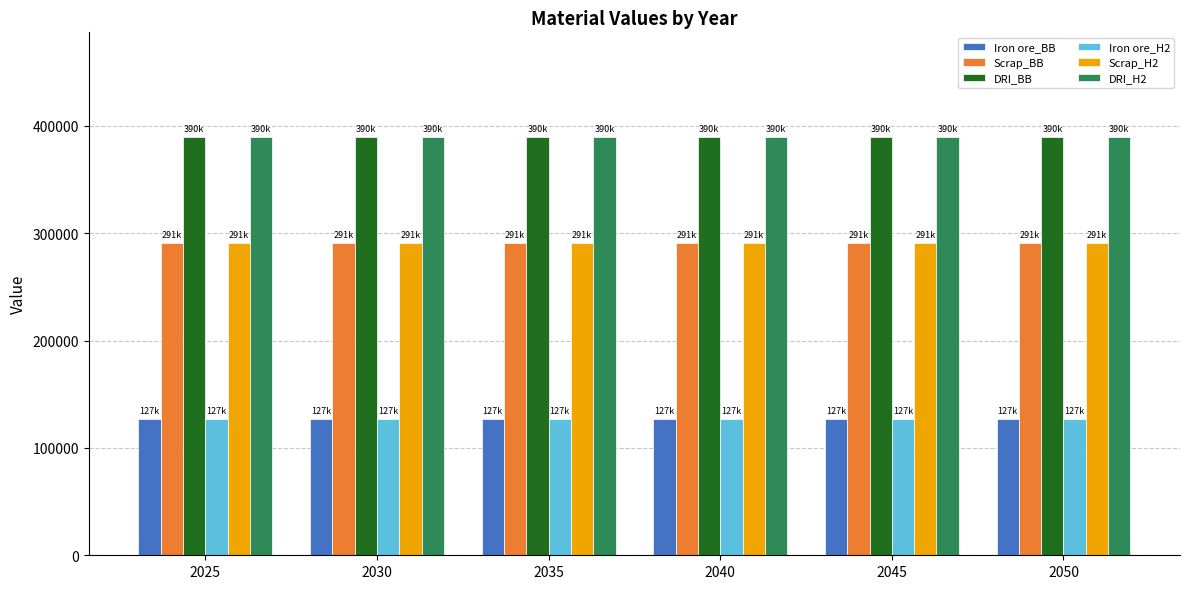

What is the difference between the highest and lowest values at 2040?

262970.2